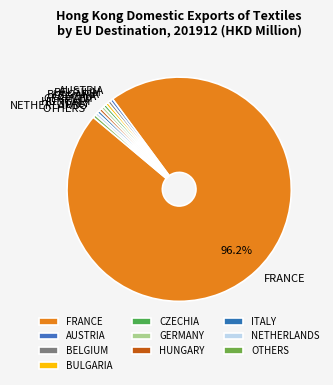

Which category has the biggest portion of the pie?

FRANCE